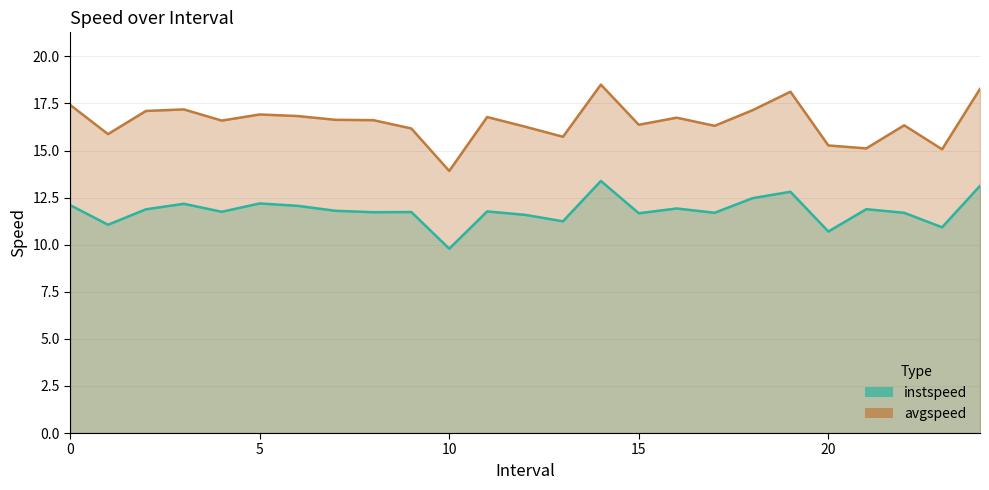

What is the difference between the second highest and second lowest values in the instspeed series?

2.4